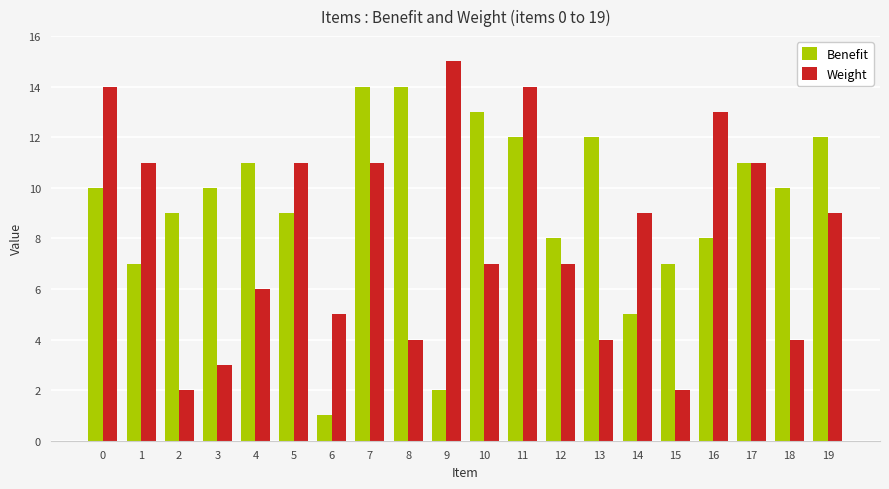

What is the difference between the maximum and minimum values in the Weight series?

13